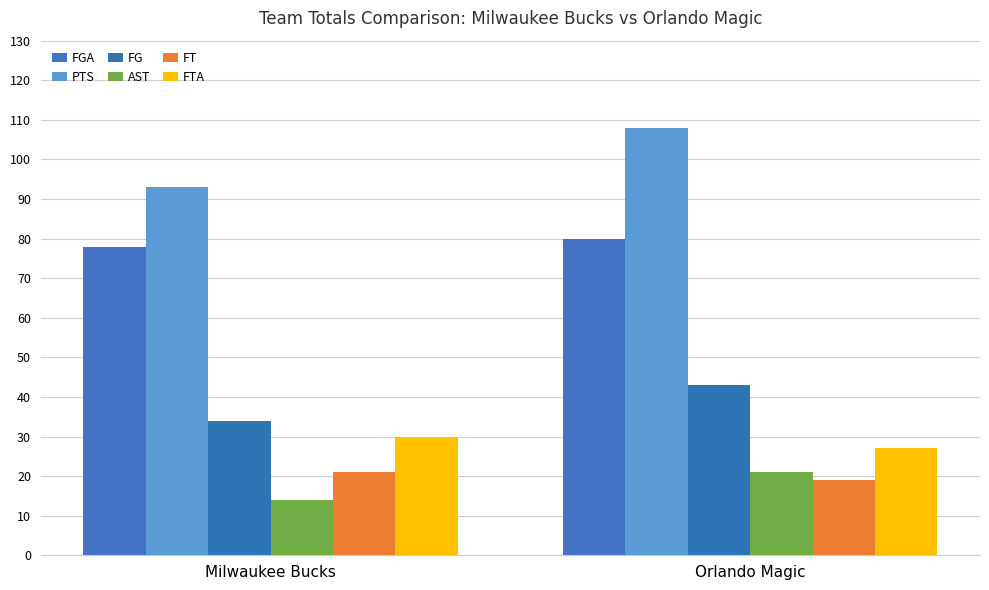

What is the minimum value shown in the chart?

14